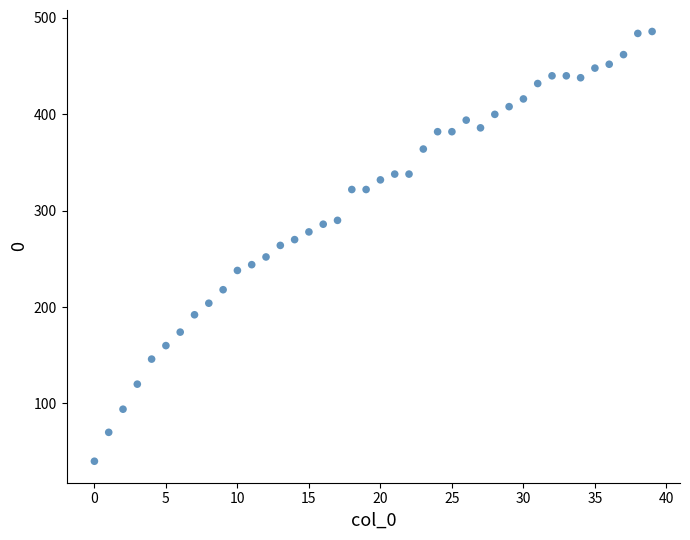

What is the range of Y values (max minus min)?

446